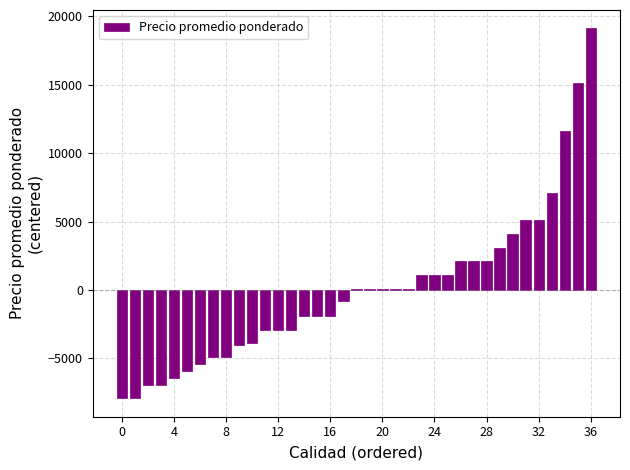

What is the difference between the second highest and minimum values?

23000.0